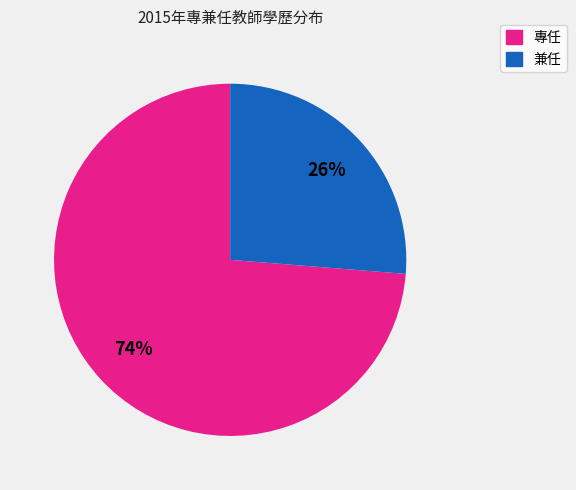

To the nearest percent, what is the average slice percentage?

50%